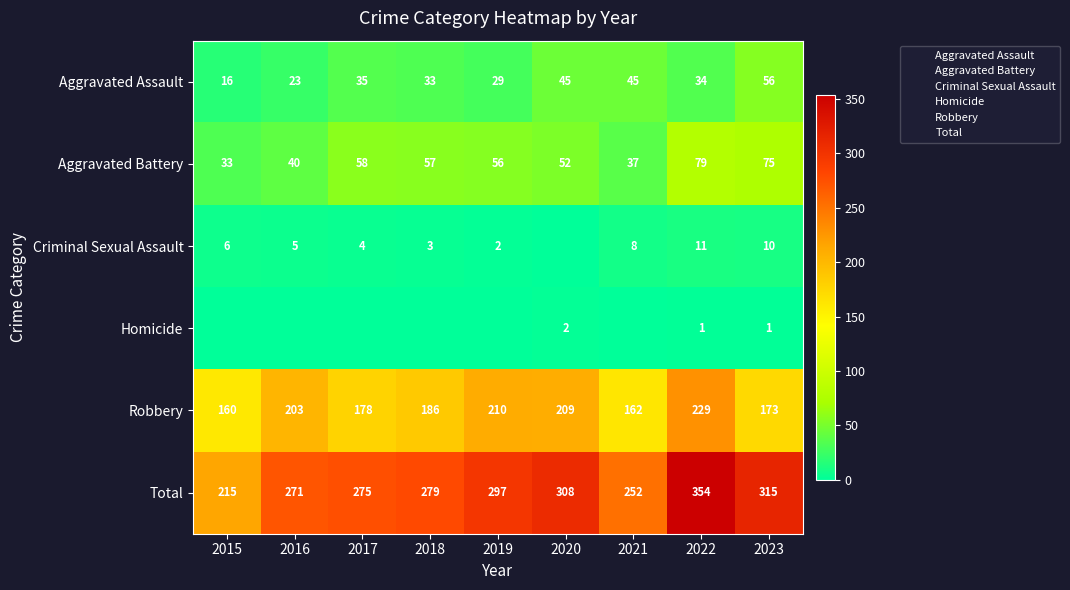

At which category is the sum across all series the highest?

2022